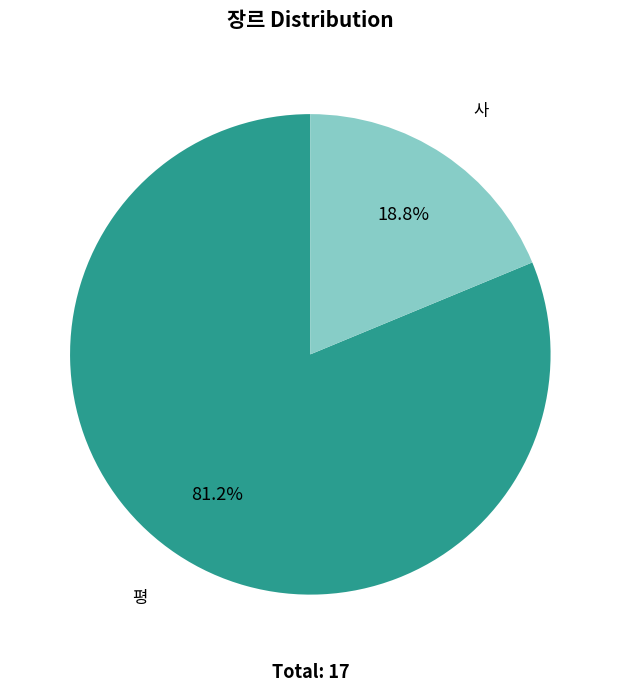

Which category accounts for the majority?

평